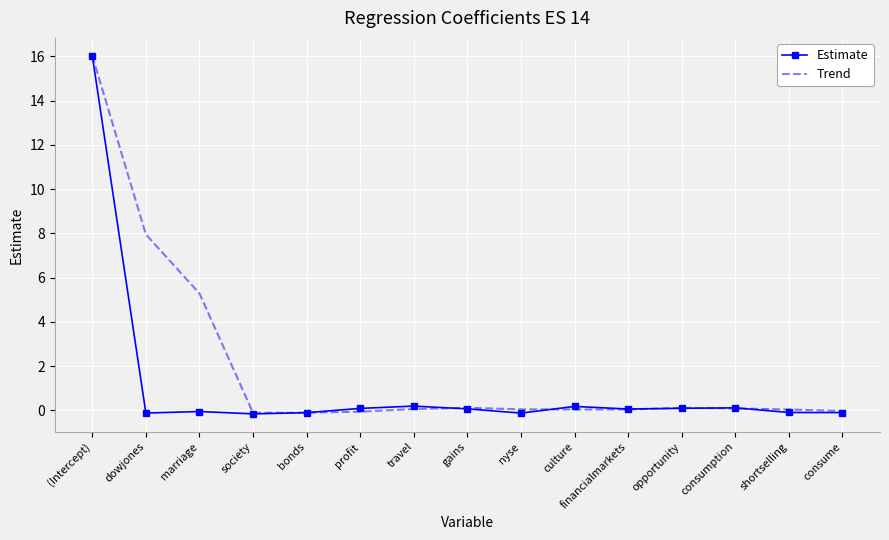

The value of Trend at marriage is 8.1. True or false?

False